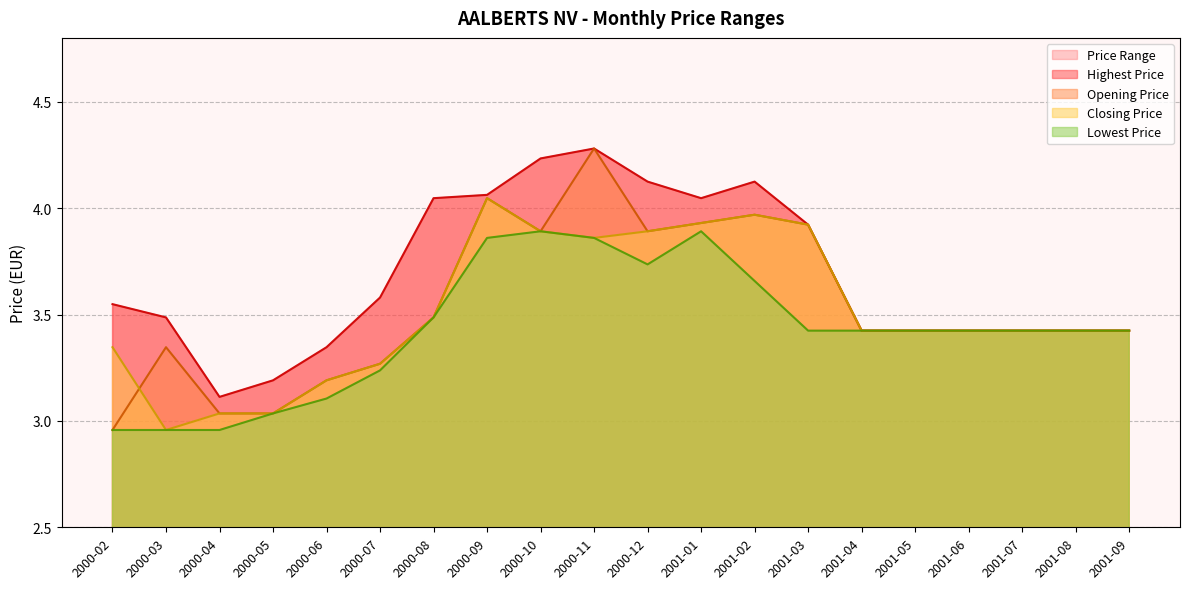

What is the spread (max minus min) of values at 2001-01?

0.2